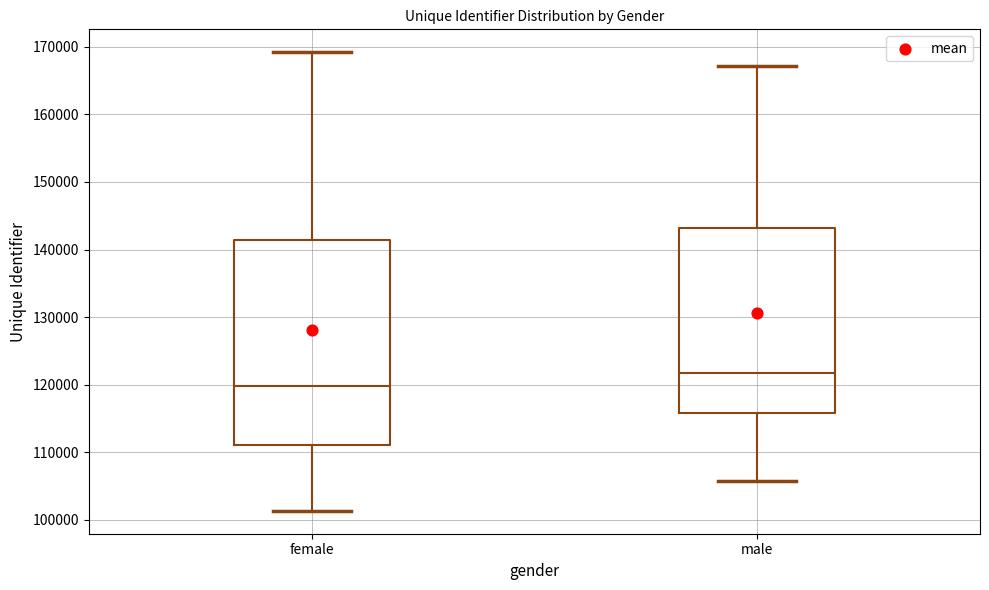

Reading left to right, read every box against the y-axis: the position of its median line, the range the box covers, and the ends of its whiskers. The values are not printed on the chart, so give them approximately, as read against the axis.

female: median 120000, box 111000 to 141000, whiskers 101000 to 169000
male: median 122000, box 116000 to 143000, whiskers 106000 to 167000